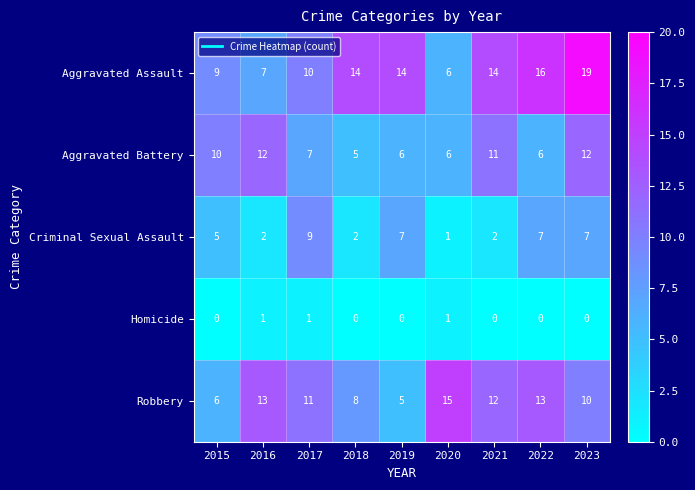

What is the total value across all series at 2017?

38